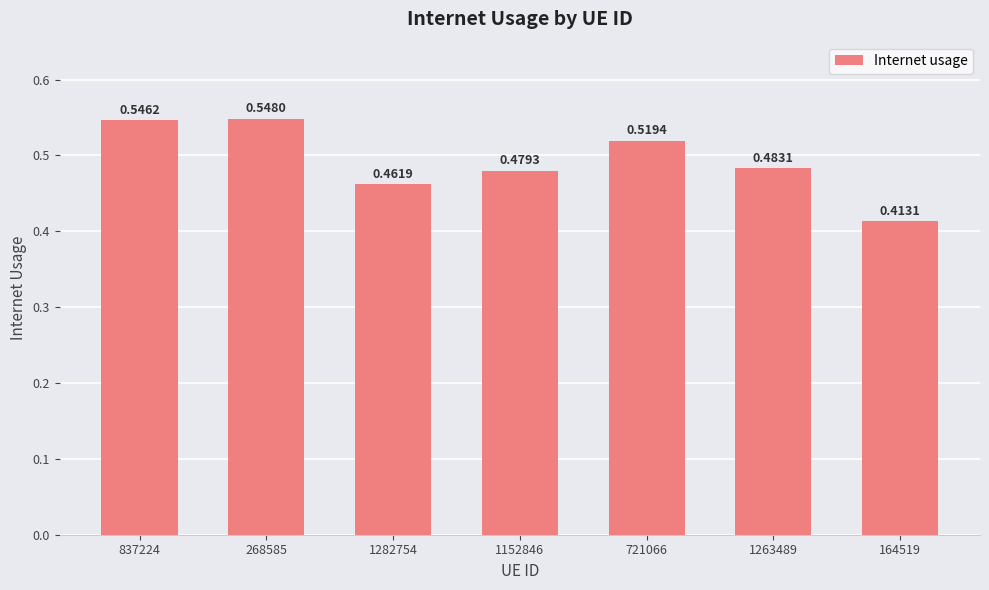

Rank the categories by value from lowest to highest.

164519, 1282754, 1152846, 1263489, 721066, 837224, 268585